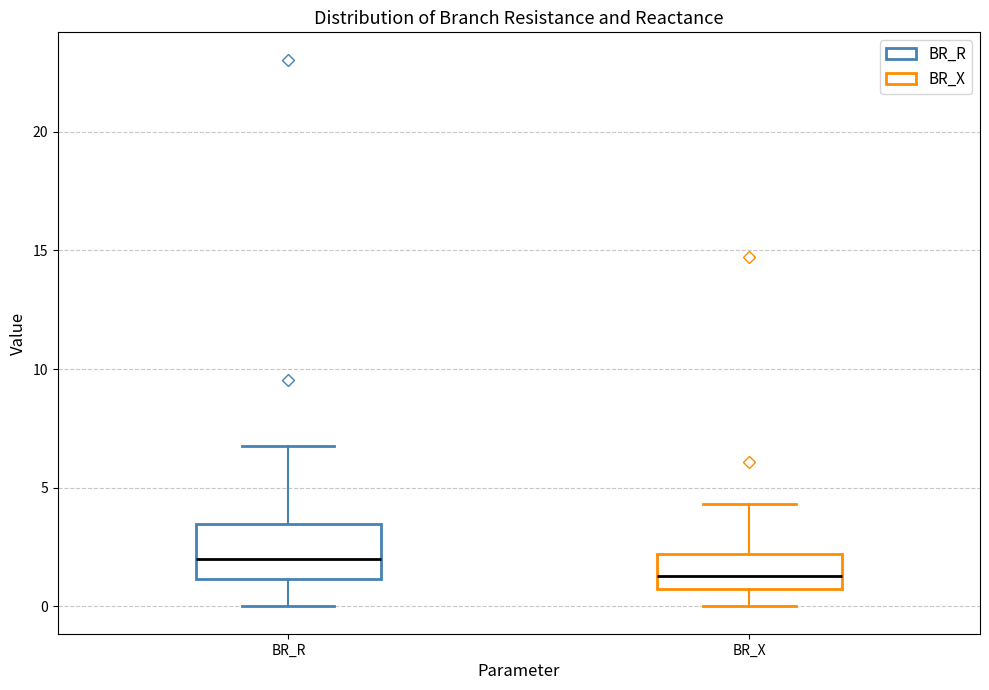

Which box has the highest median line?

BR_R